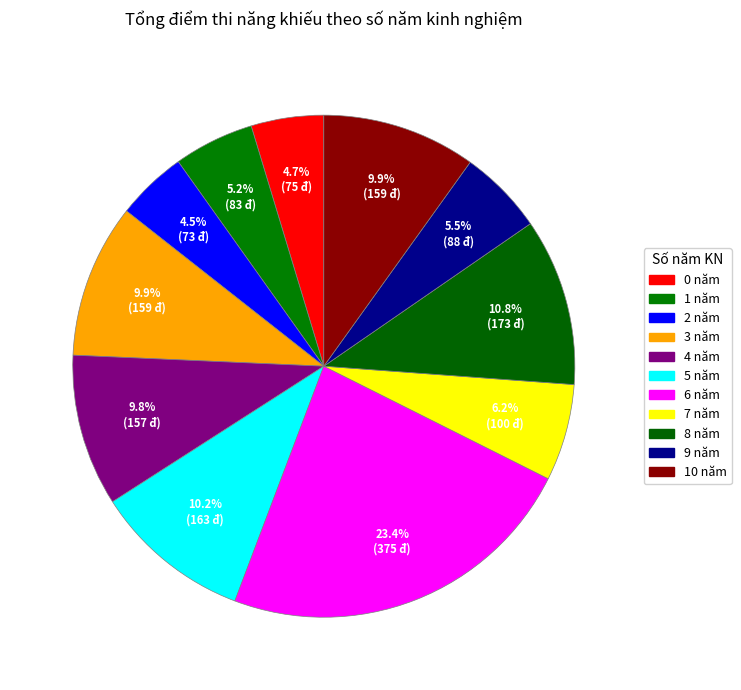

Which slice is the largest?

6 năm